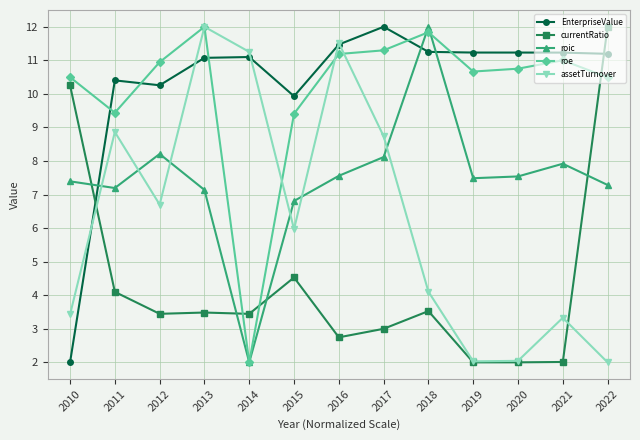

At which category is the sum across all series the highest?

2013